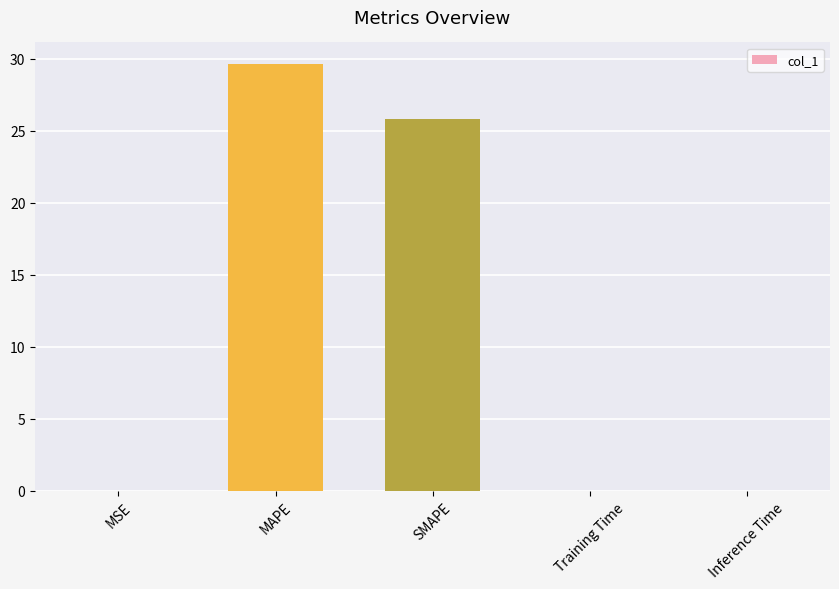

How many categories are shown in the chart?

5